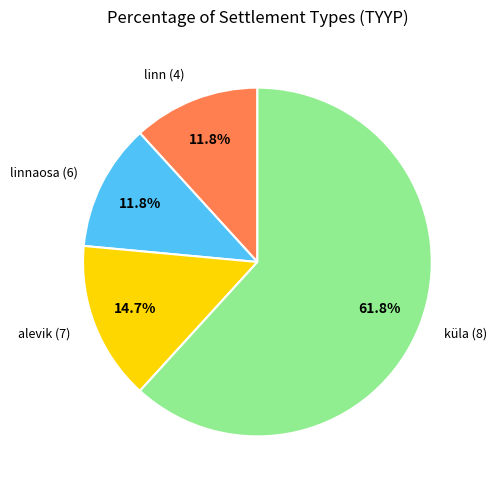

Is there a majority slice in this chart?

Yes